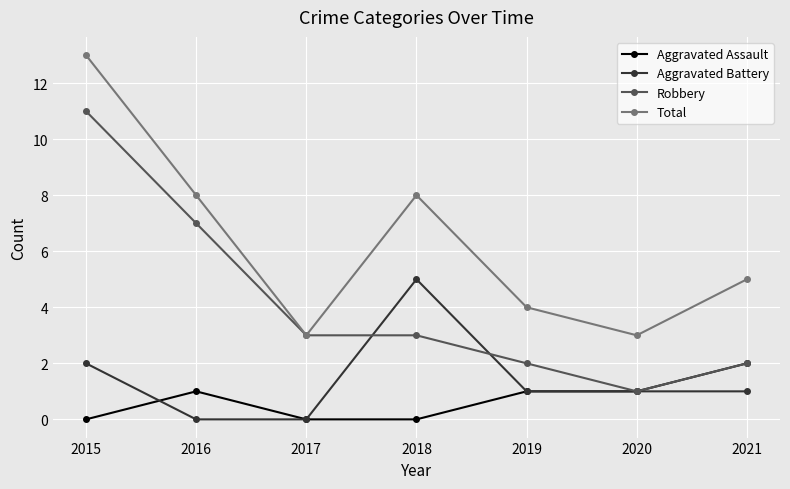

What is the maximum value shown in the chart?

13